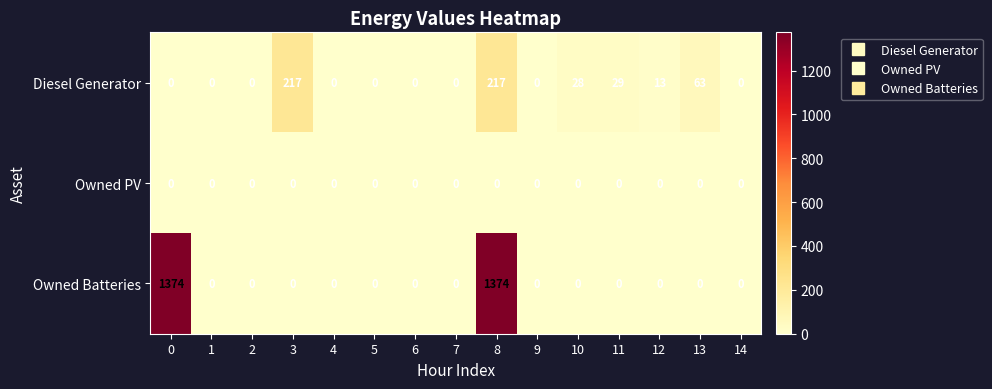

True or false: Owned Batteries has a value of 609 at 9.

False